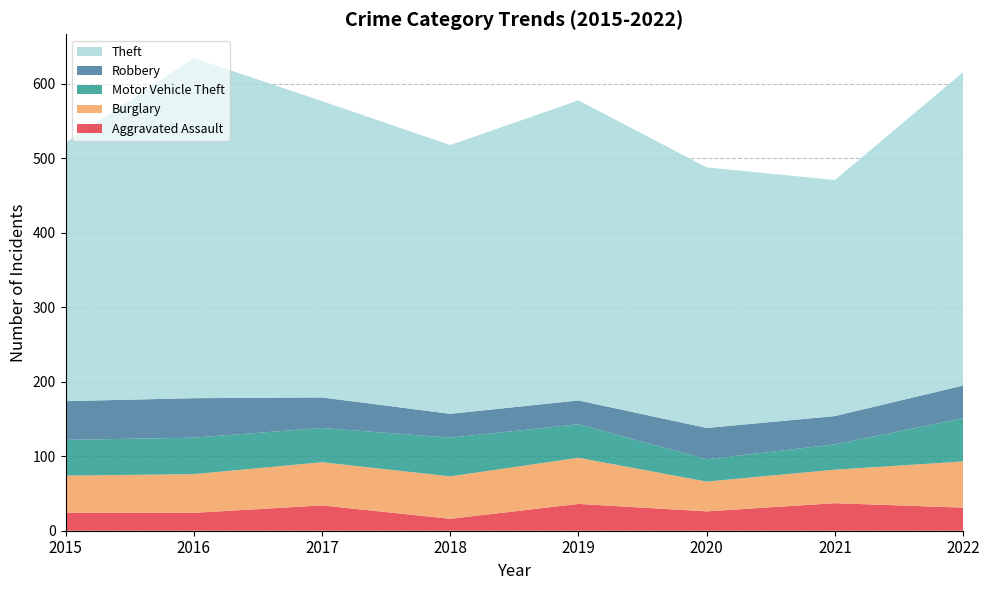

Reading left to right, extract all data points from this chart.

Aggravated Assault: 24	24	34	16	36	26	37	31
Burglary: 50	52	58	57	62	40	45	62
Motor Vehicle Theft: 48	49	46	52	45	30	34	58
Robbery: 52	53	41	32	32	42	38	44
Theft: 347	457	398	361	403	350	317	421